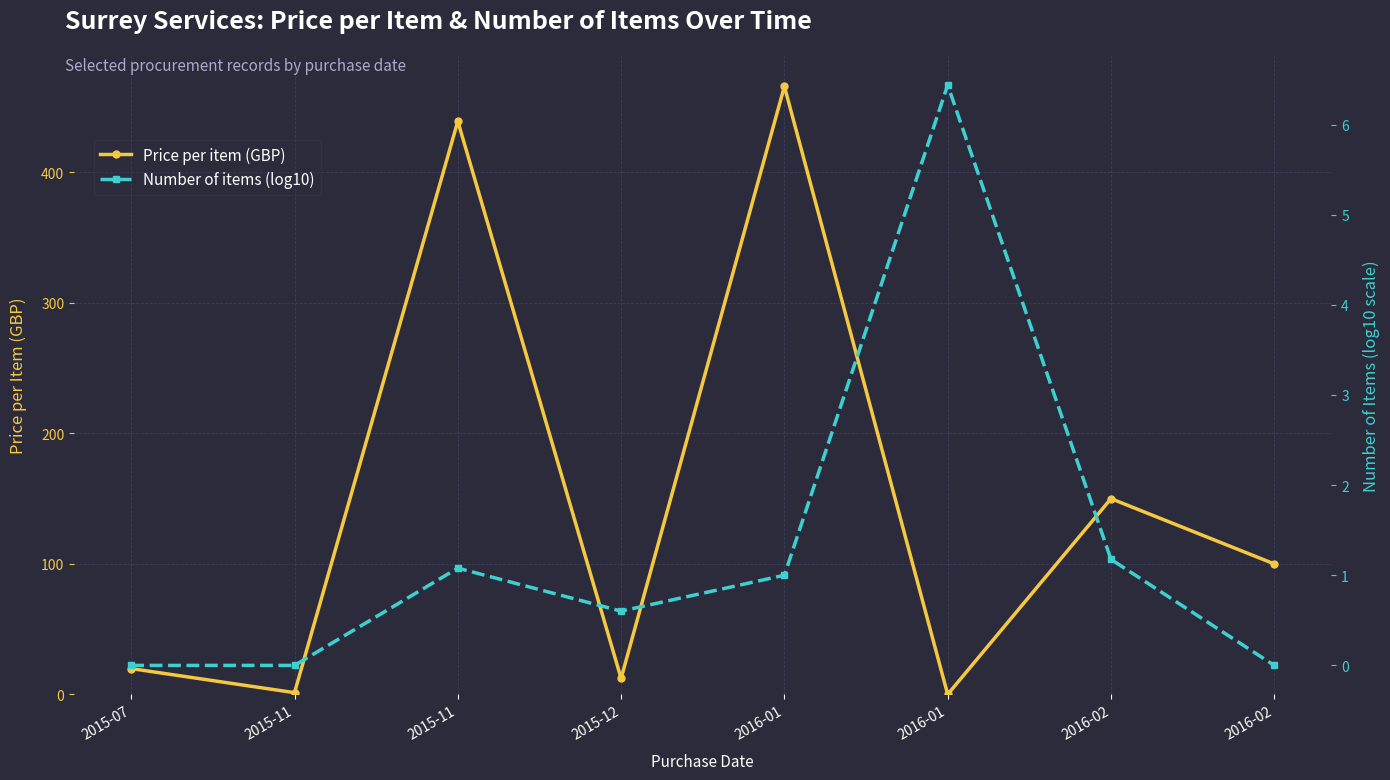

Which has a higher value, 2016-01 or 2016-02?

2016-01